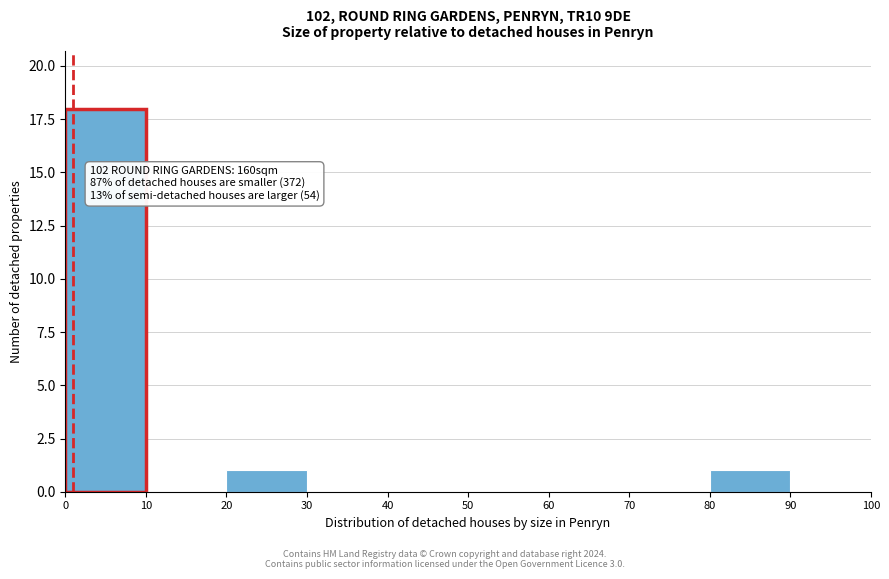

Which range on the x-axis has the tallest bar?

0 to 10